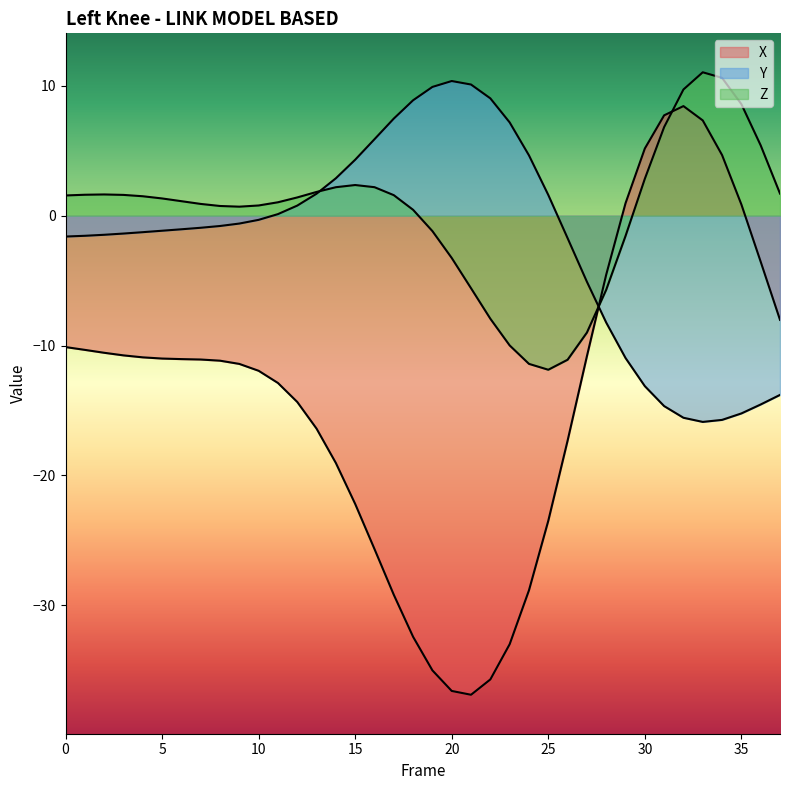

Is it true that Y equals 1.7 at 13?

True